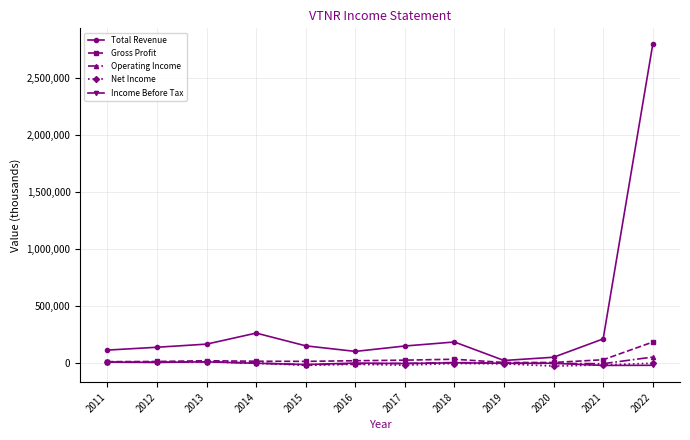

Between 2013 and 2022, which series saw the biggest shift?

Total Revenue